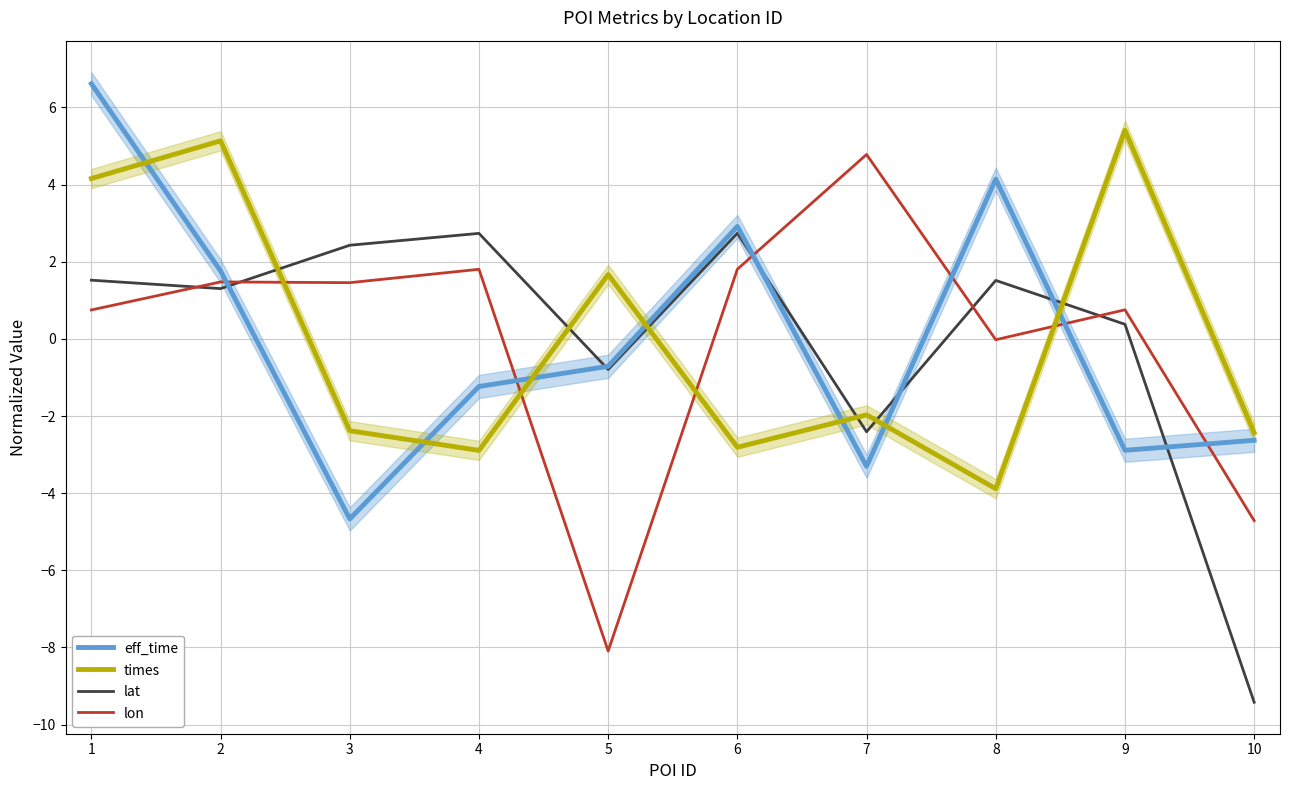

Which series has the largest range (max minus min)?

lon